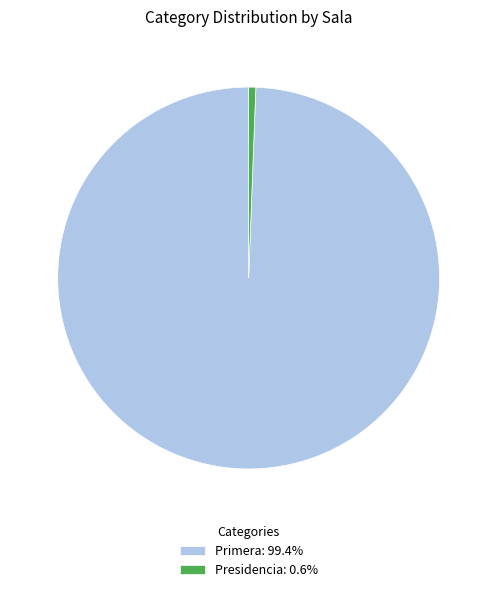

Does any single category account for the majority?

Yes